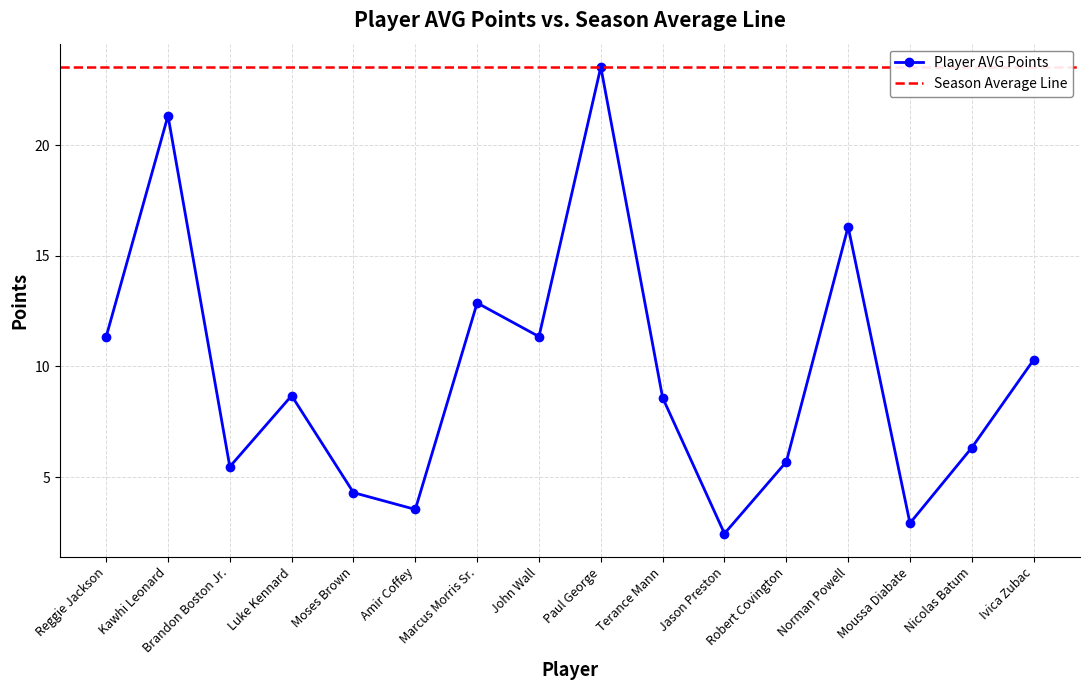

True or false: the data has more than 0 interior local peaks.

True